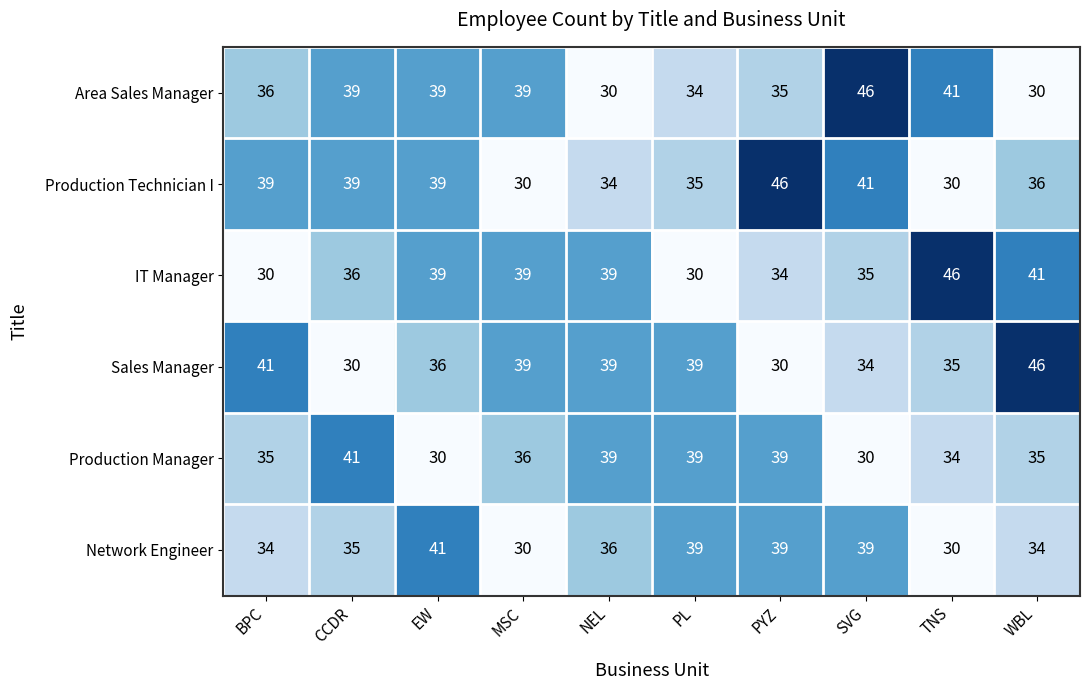

What is the difference between the Area Sales Manager values at WBL and BPC?

6